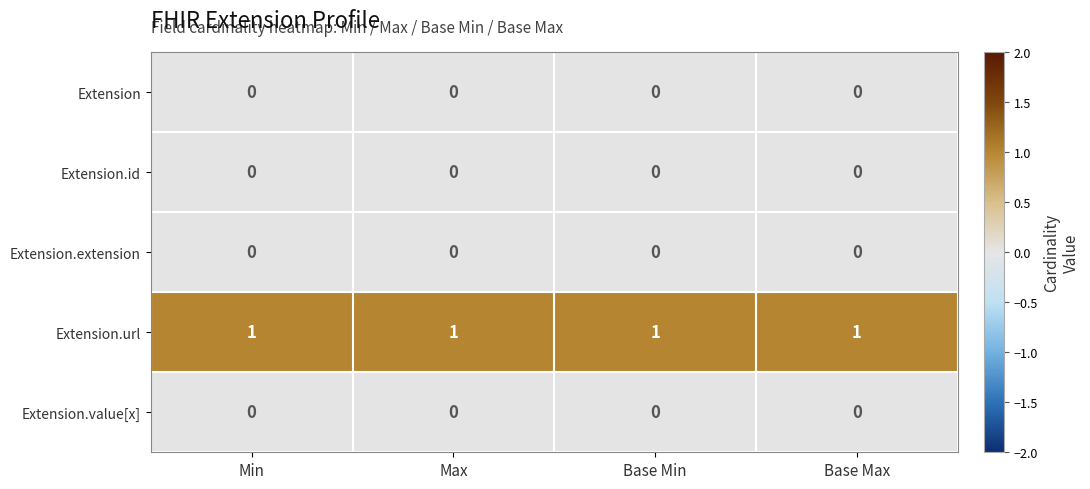

What is the maximum value shown in the chart?

1